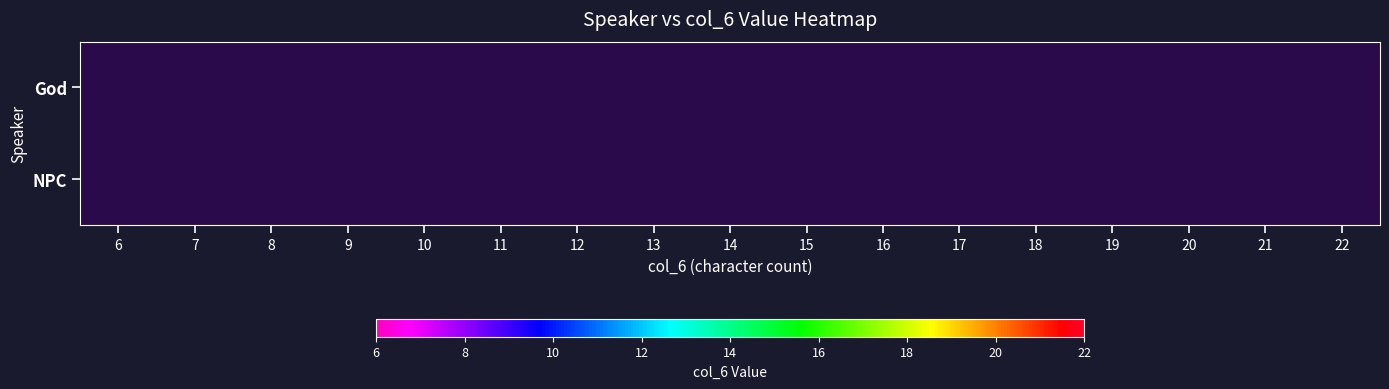

At 19, list the series in order from largest to smallest.

God, NPC